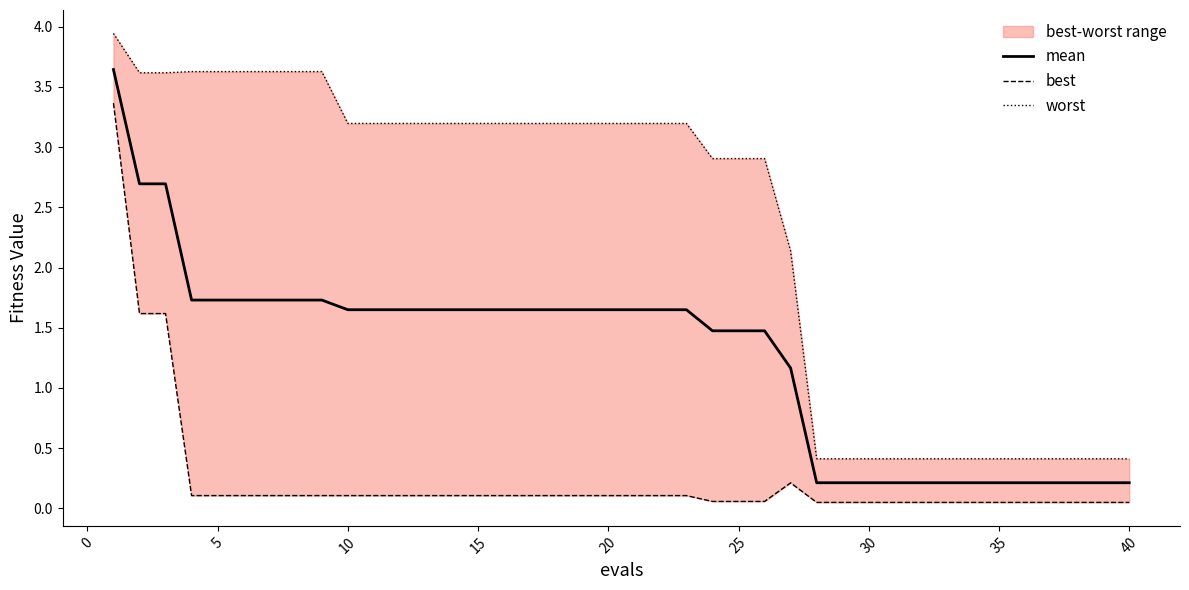

The mean series shows 0.2 at 30. True or false?

True